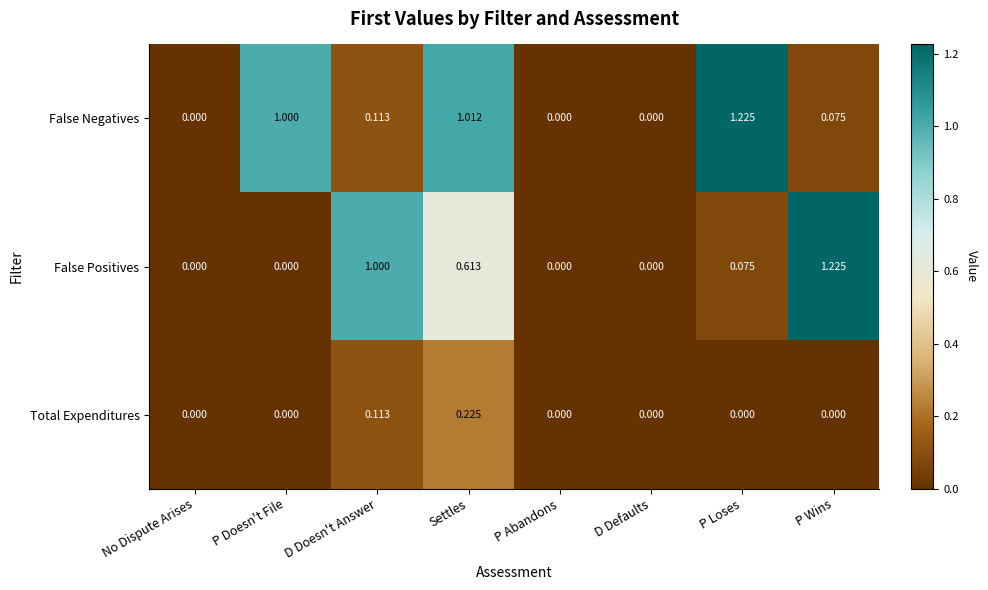

At which label does Total Expenditures reach its peak?

Settles